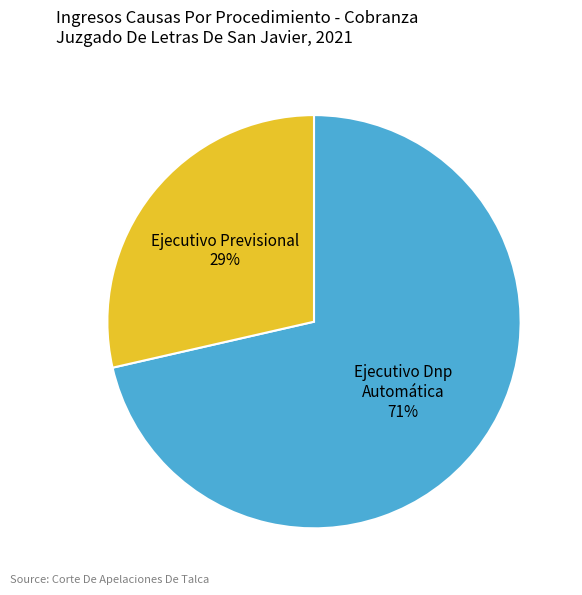

Count the number of slices in the pie.

2